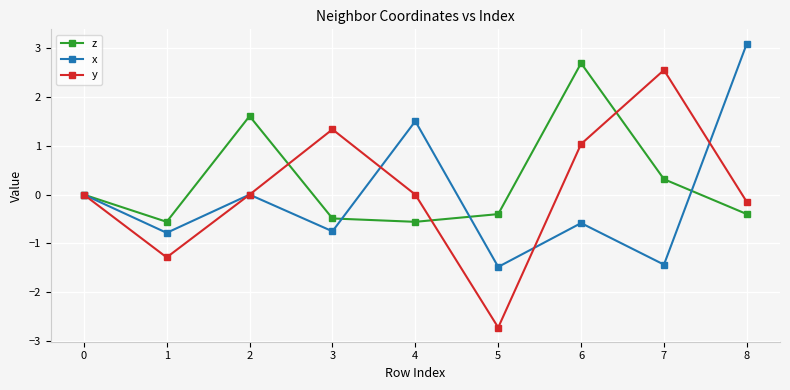

What are all the series names shown in the legend?

z, x, y